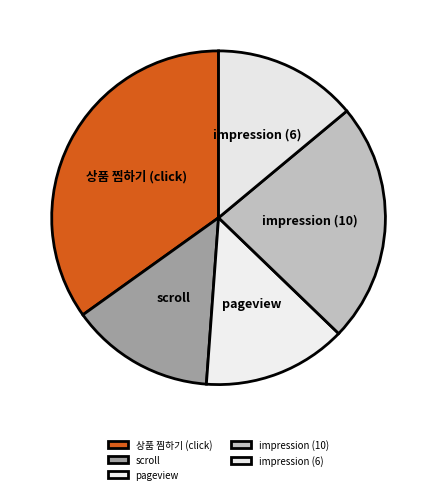

Which category has the biggest portion of the pie?

상품 찜하기 (click)